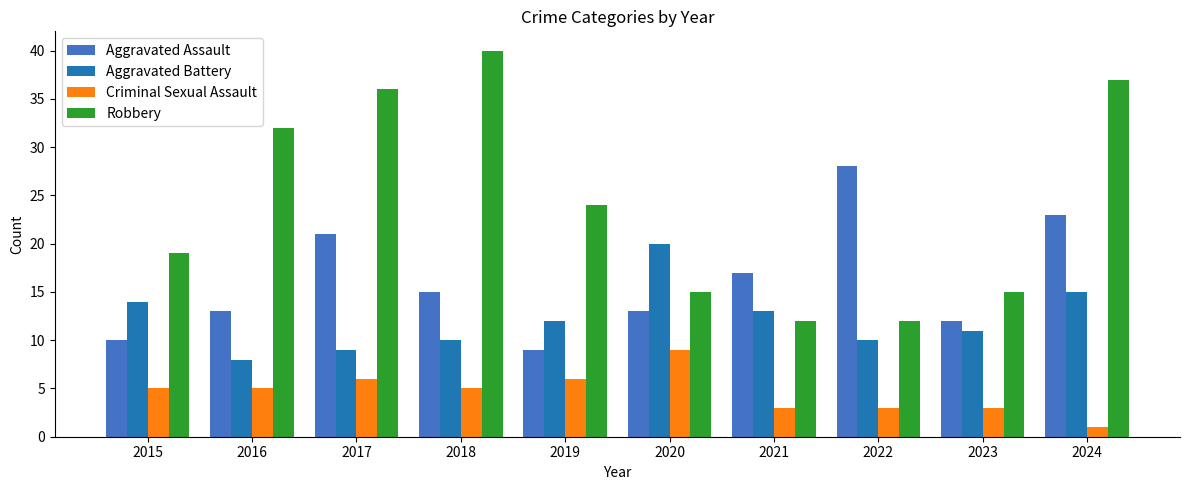

How many bars are there in each group?

4